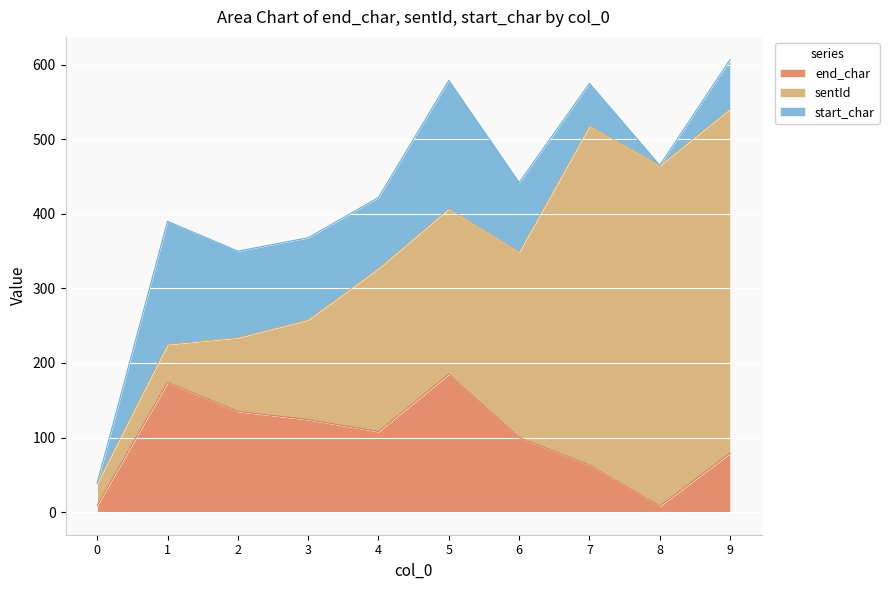

Where does the end_char series first go above 108?

1